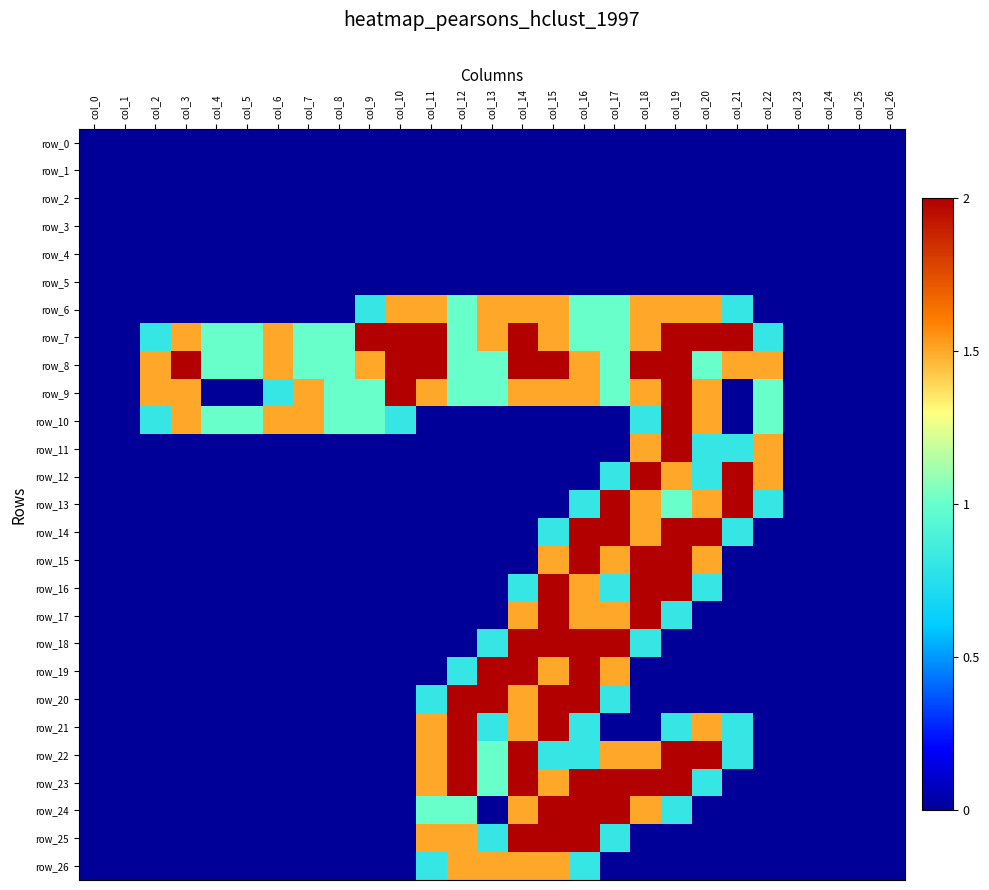

At which category is the sum across all series the highest?

col_15